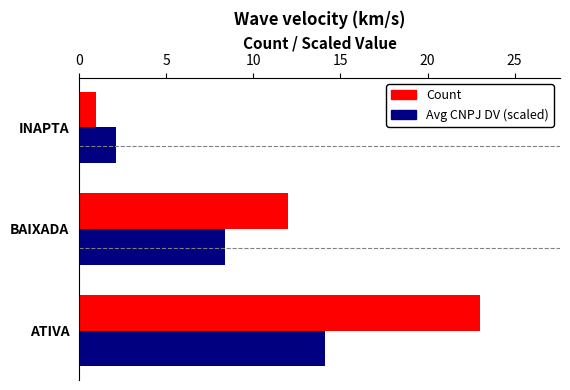

True or false: Avg CNPJ DV (scaled) has a value of 14.1 at ATIVA.

True